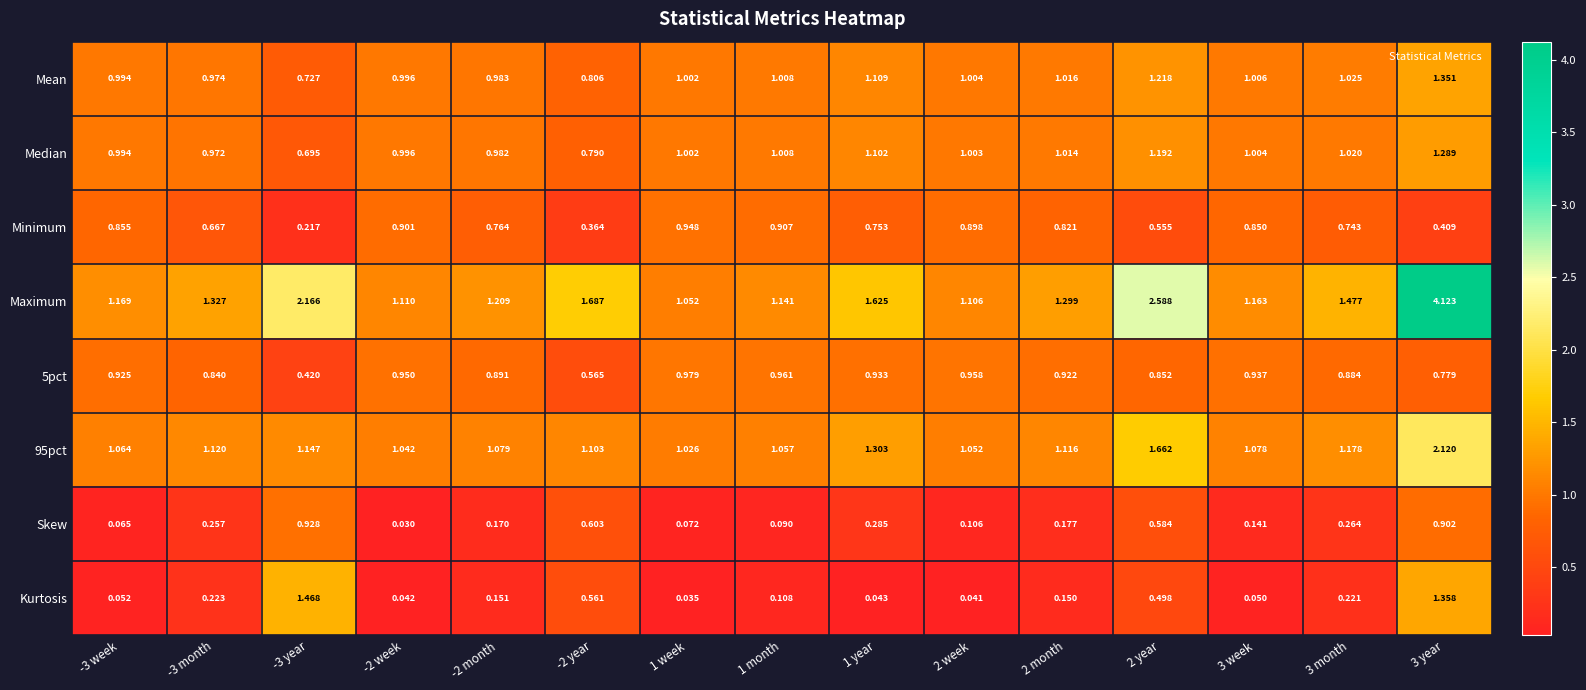

Which series changed the most between 1 month and 1 year?

Maximum